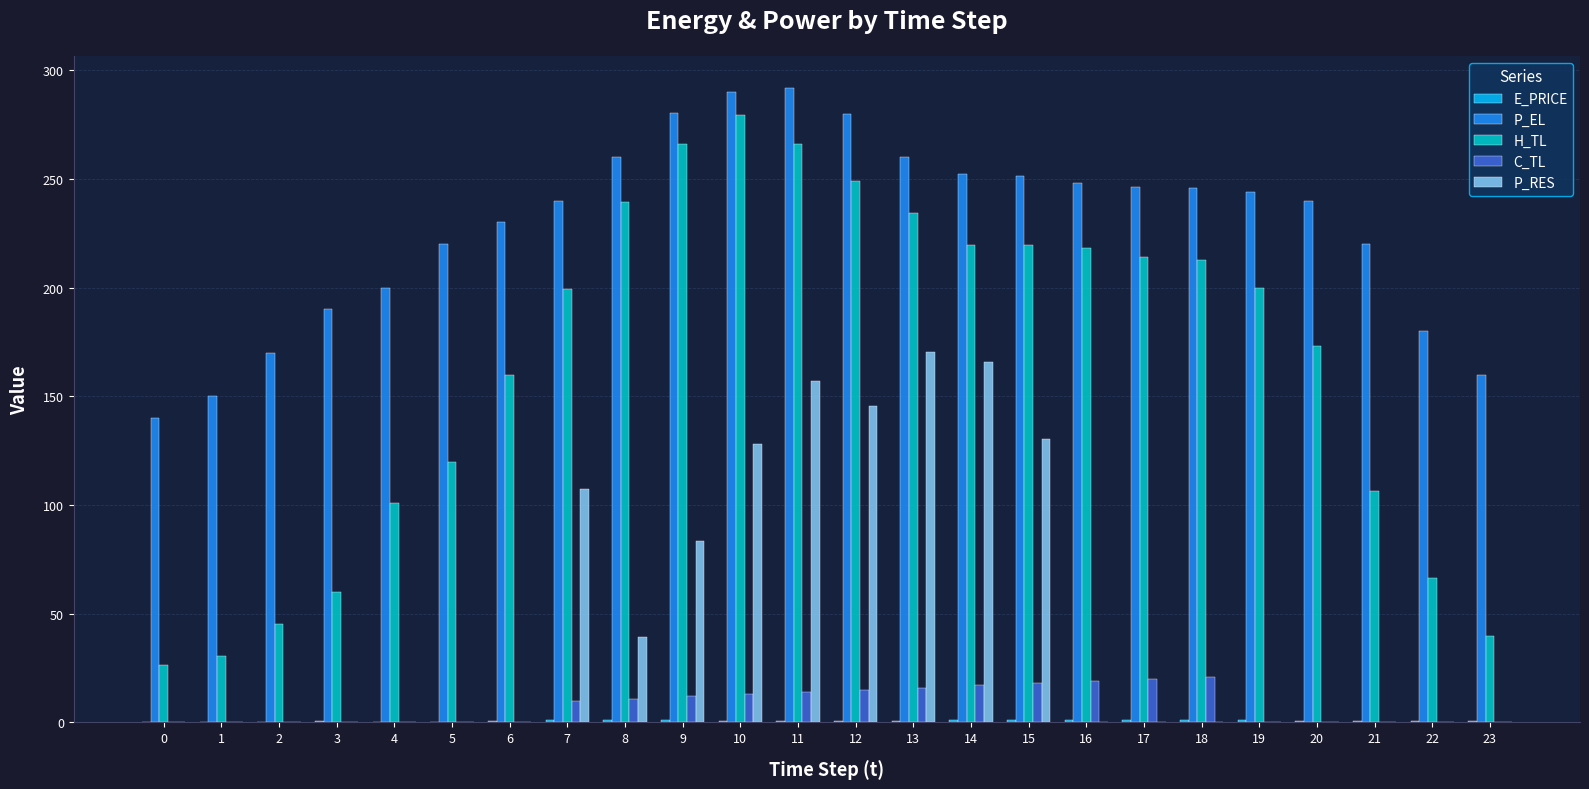

At which label is H_TL closest to 152?

6